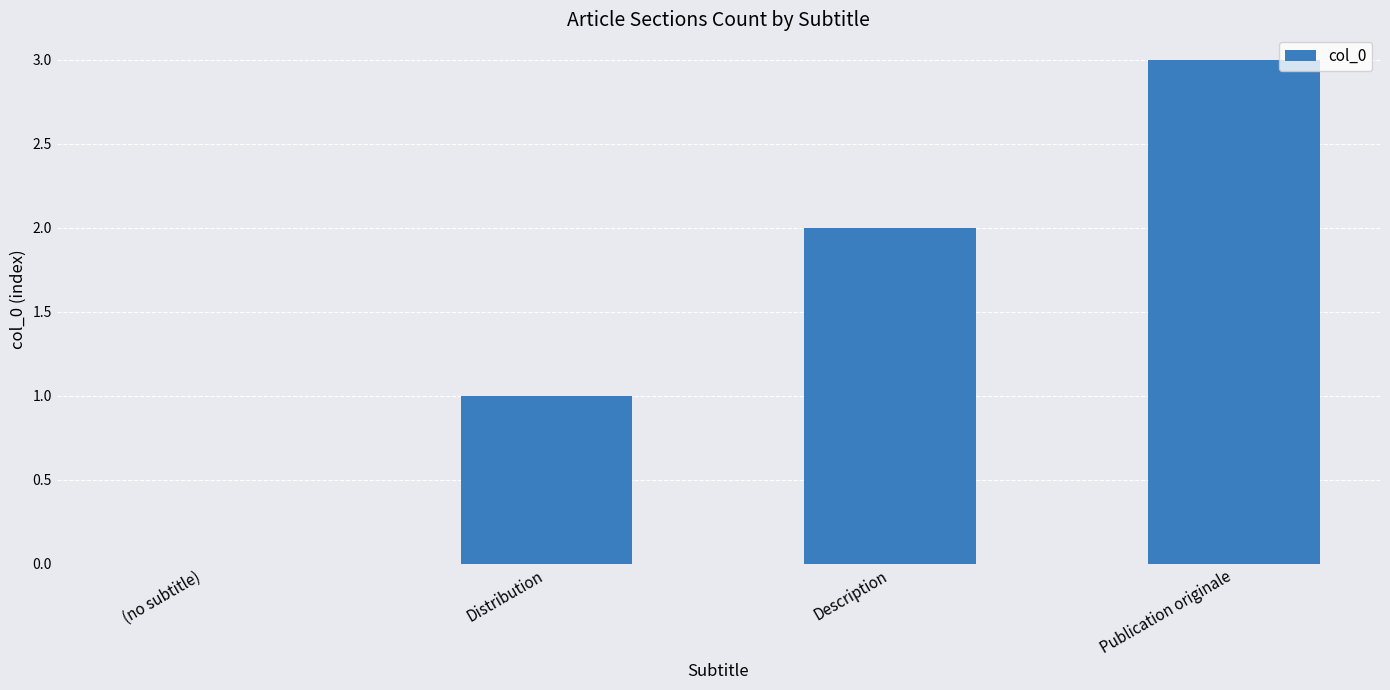

What is the difference between the values at Distribution and Publication originale?

2